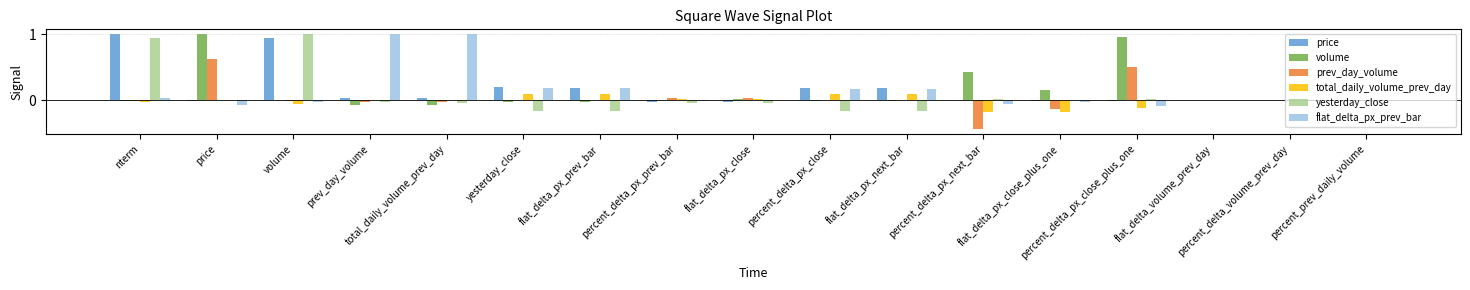

Which series changed the most between total_daily_volume_prev_day and flat_delta_px_prev_bar?

flat_delta_px_prev_bar